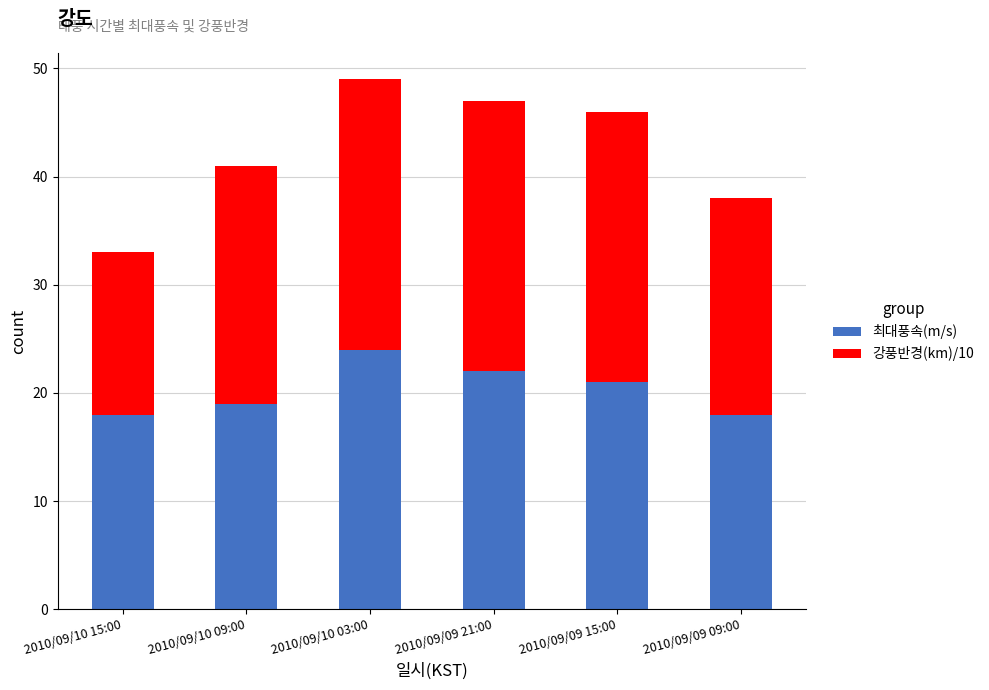

What is the total value across all series at 2010/09/09 09:00?

38